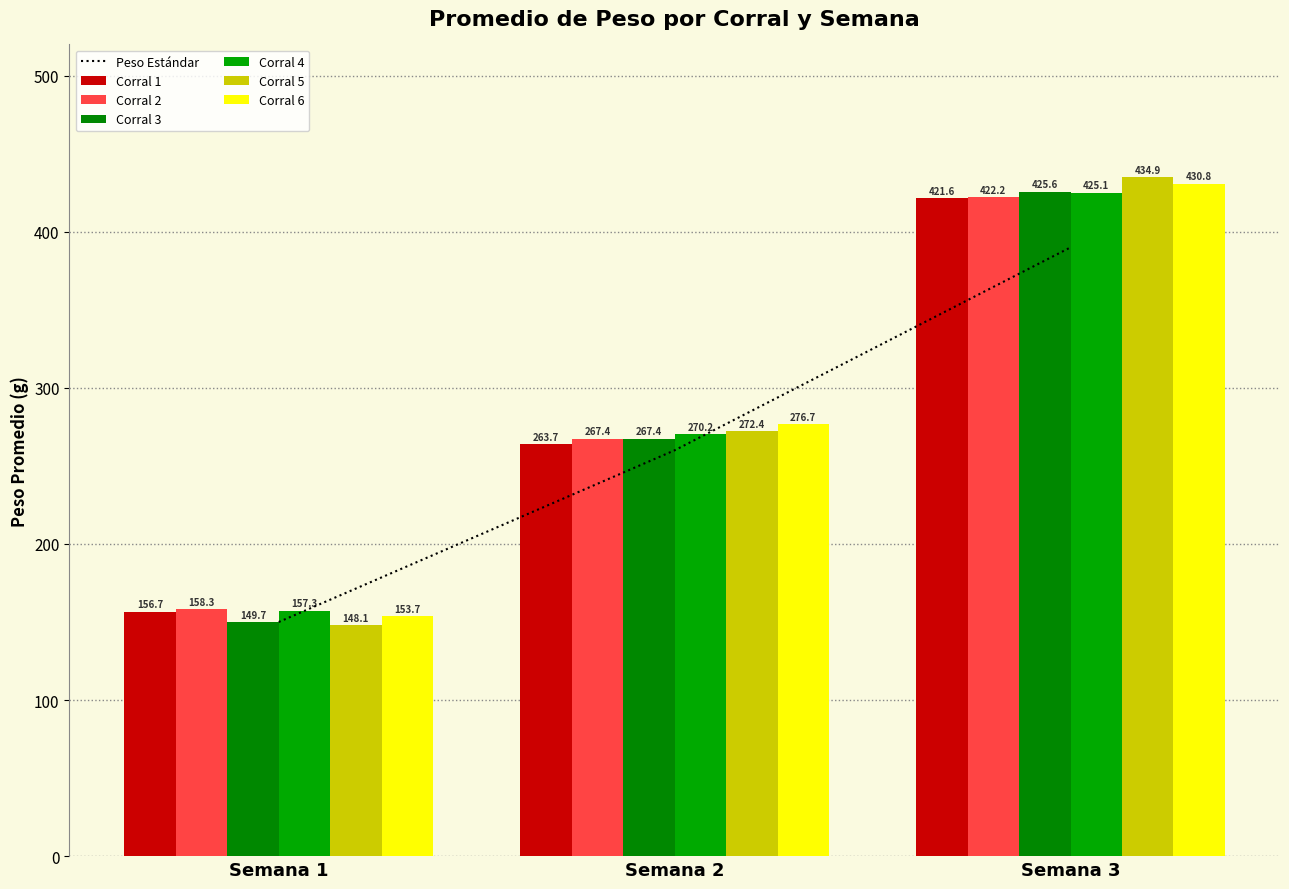

What is the average value of the Corral 4 series?

284.2